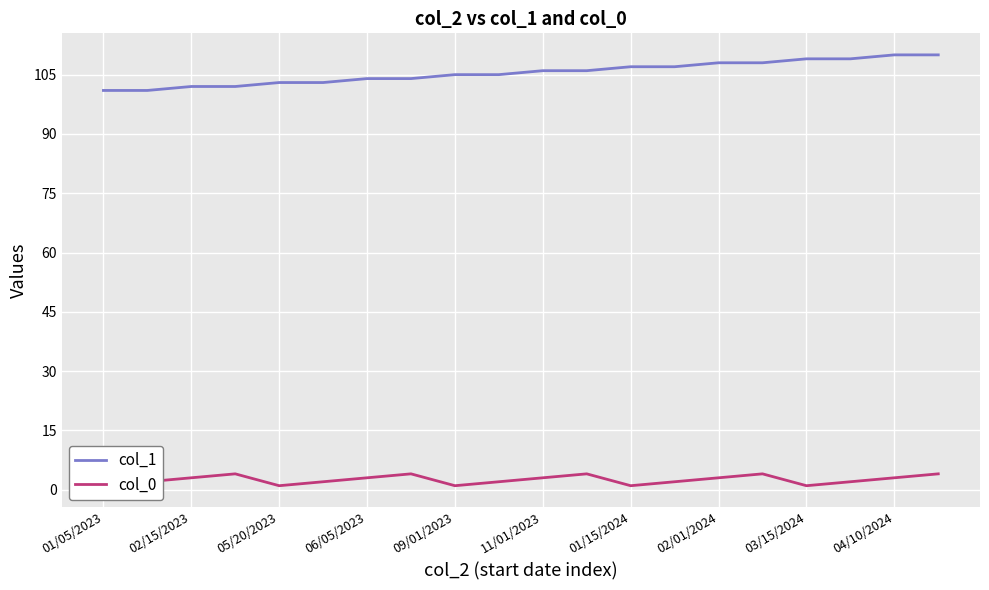

What is the highest value of the col_1 series?

110